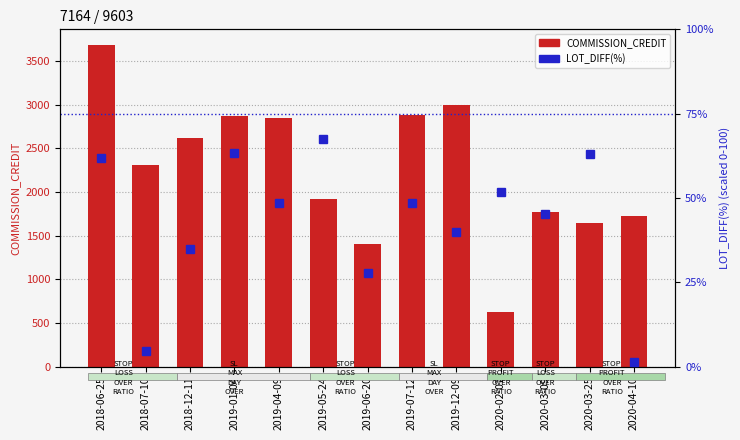

At 2019-01-04, list the series in order from largest to smallest.

COMMISSION_CREDIT, LOT_DIFF(%)